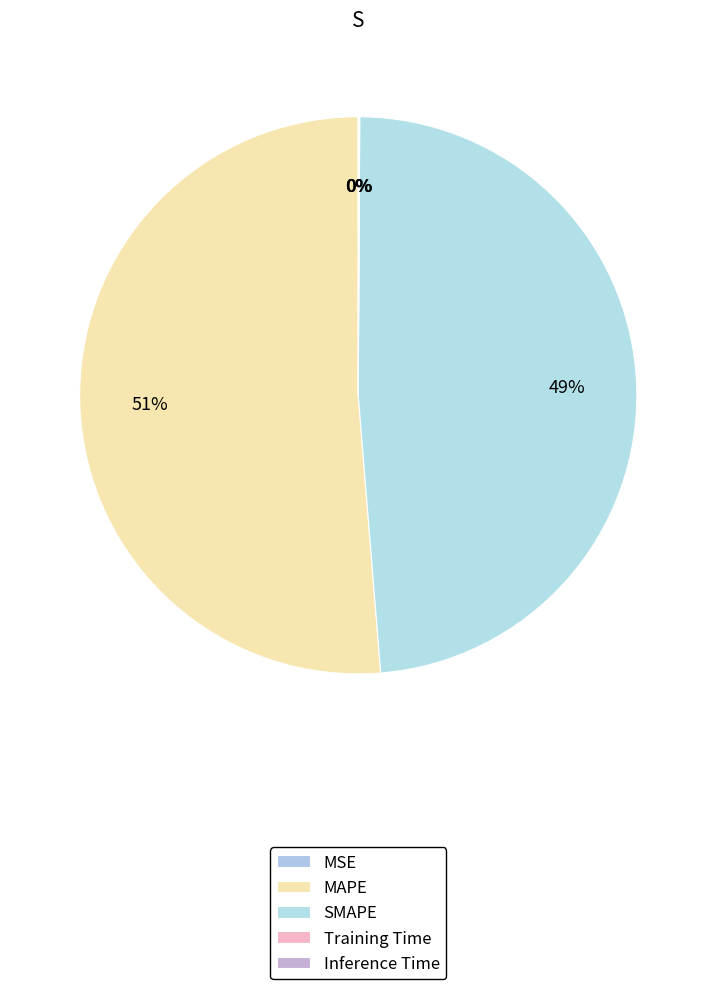

Is MSE the majority of the pie?

No